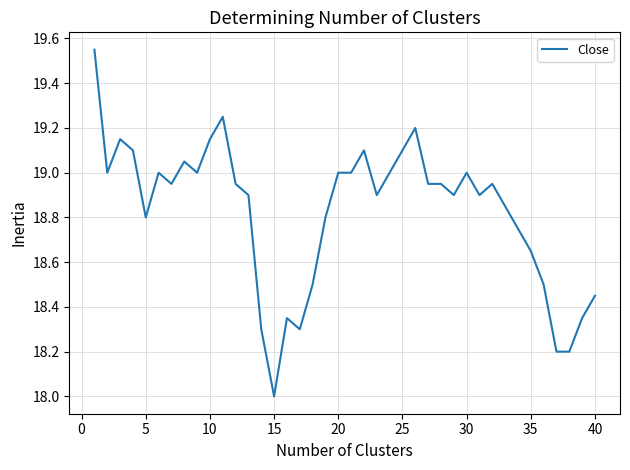

How many values exceed 18?

39